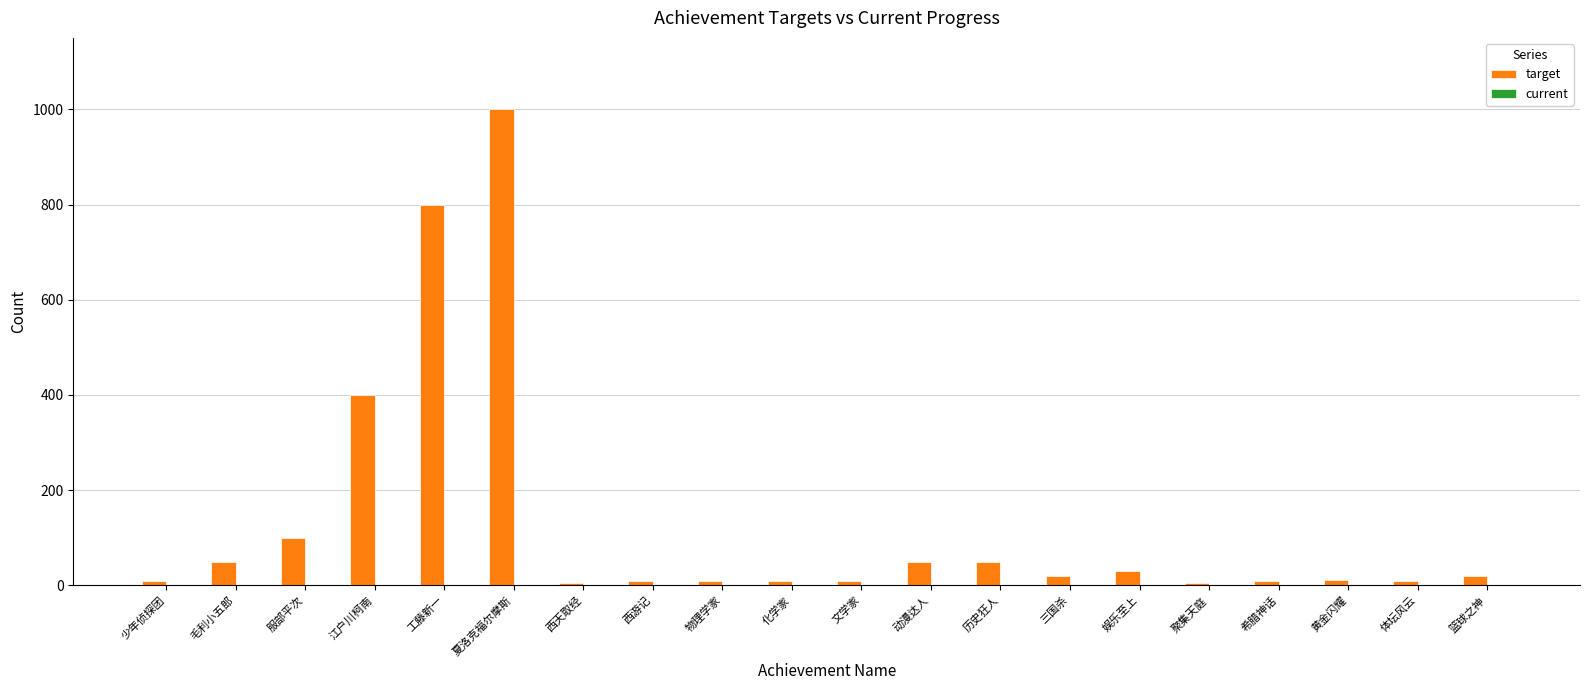

What is the difference between the maximum and second lowest values?

995